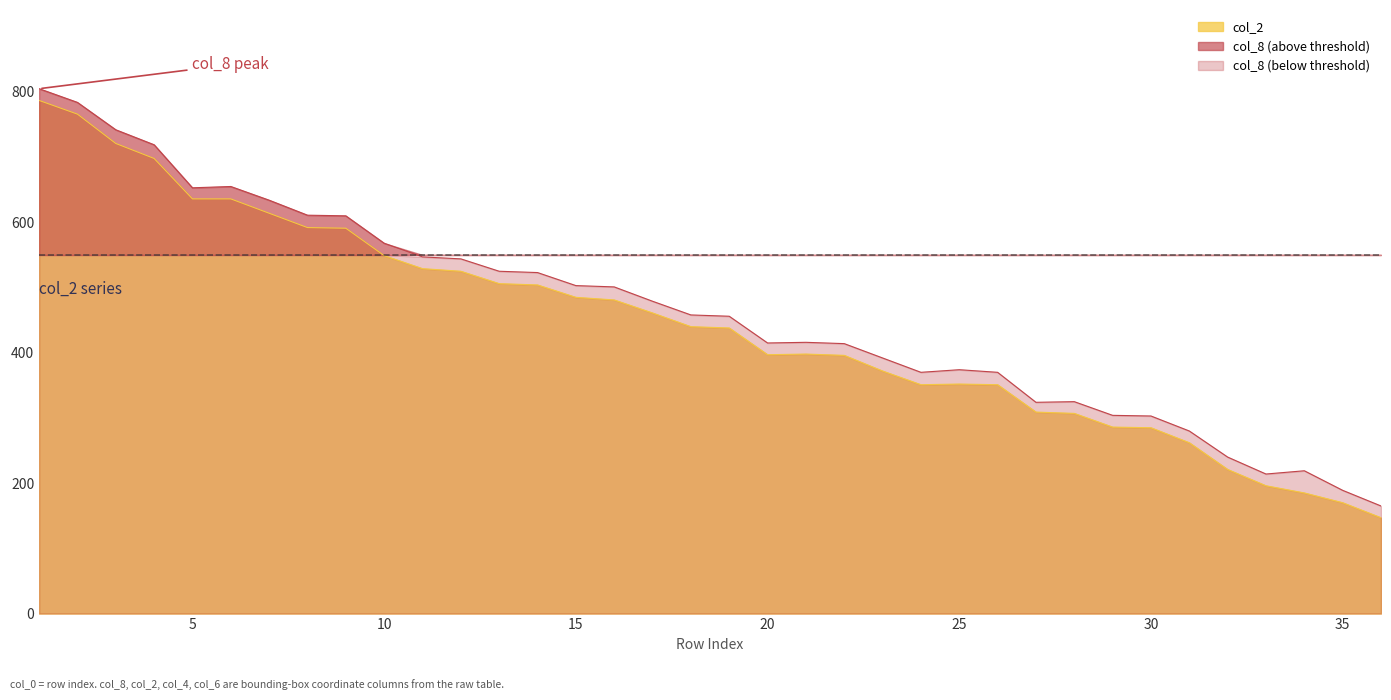

What is the value of the col_2 point at the 17th from the left?

461